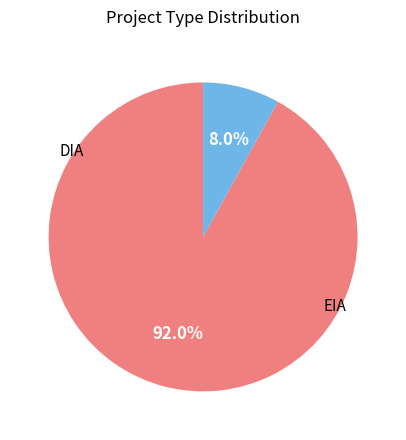

Does any single category account for the majority?

Yes